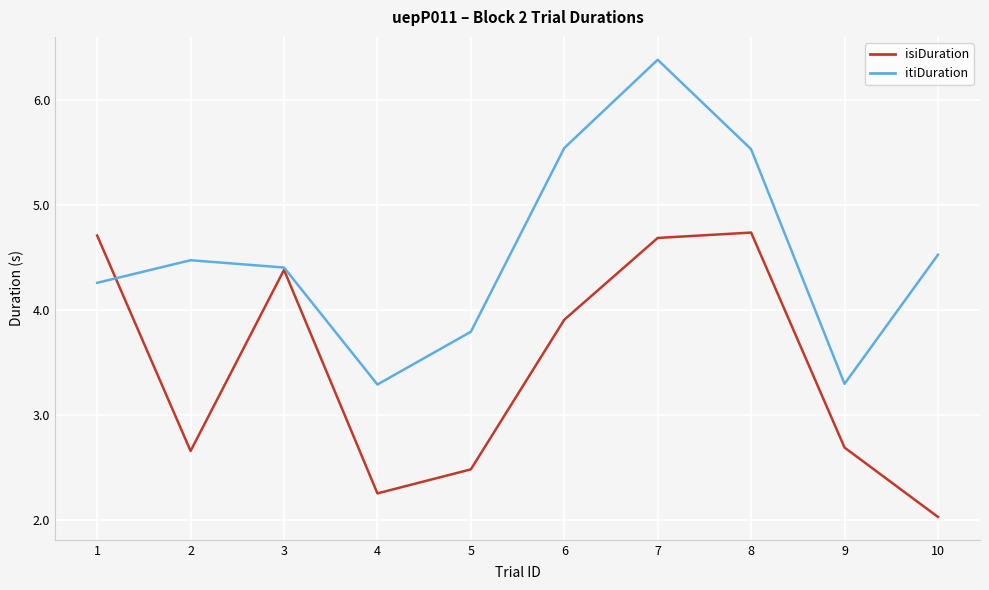

At how many categories does at least one series exceed 4?

7